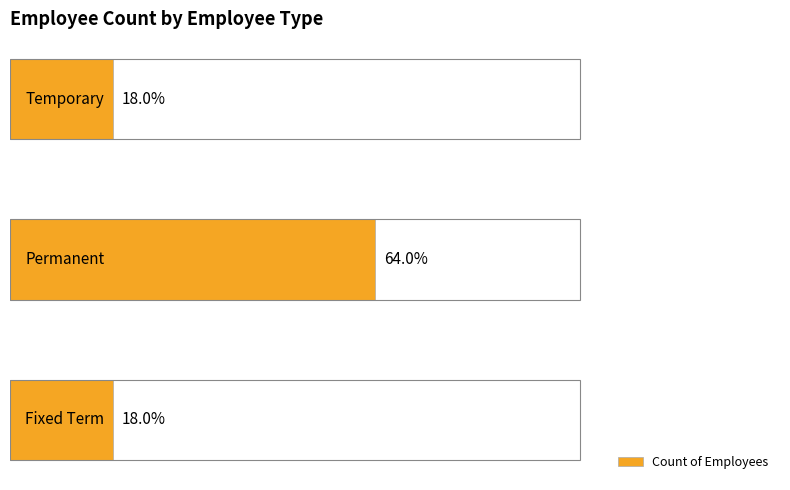

How many bars are there in total?

3